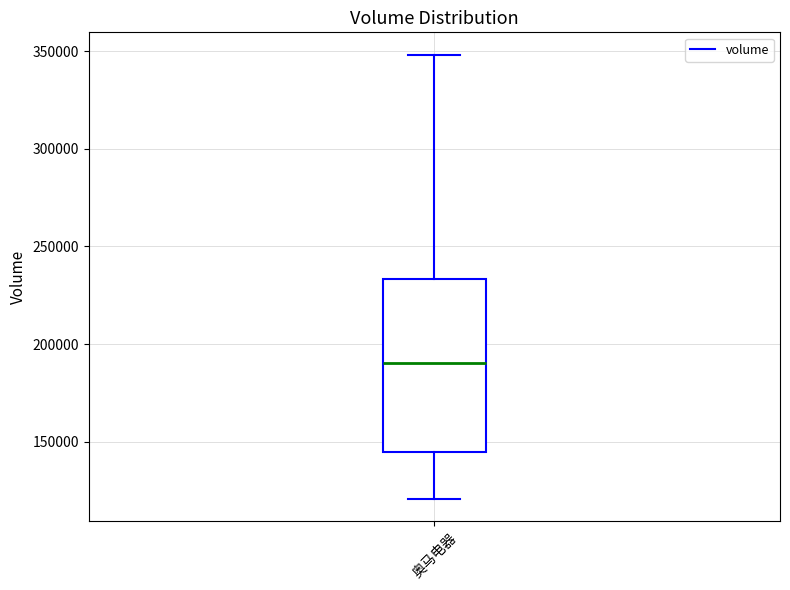

Read this box plot against the y-axis: the position of the median line, the range covered by the box, and the ends of both whiskers. The values are not printed on the chart, so give them approximately, as read against the axis.

median 190000, box 145000 to 235000, whiskers 120000 to 350000